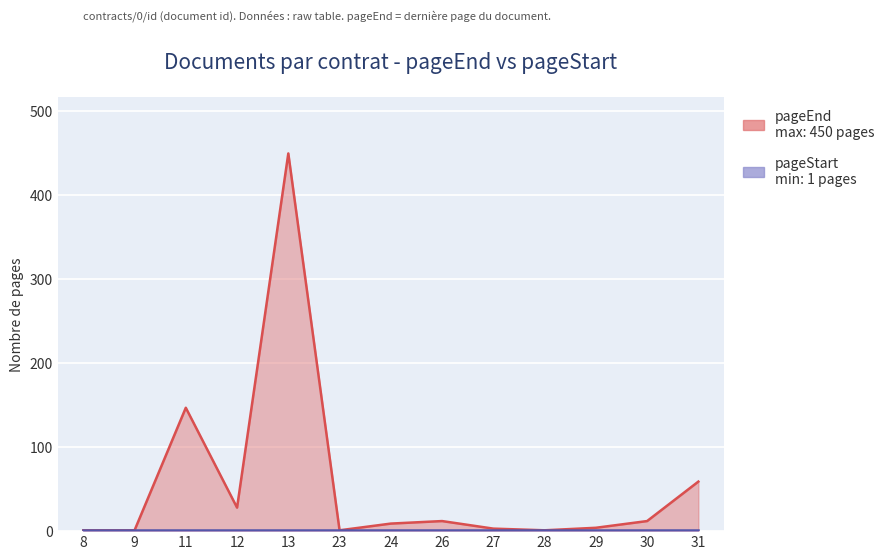

What is the value of the 10th point from the left?

1